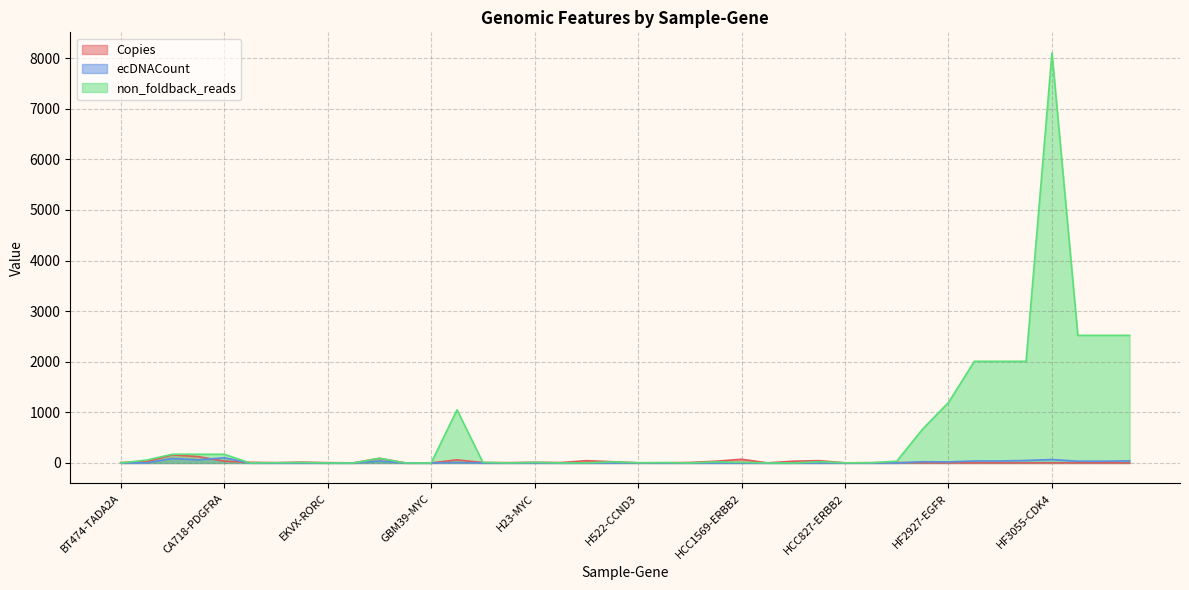

Count the number of data series in this chart.

3